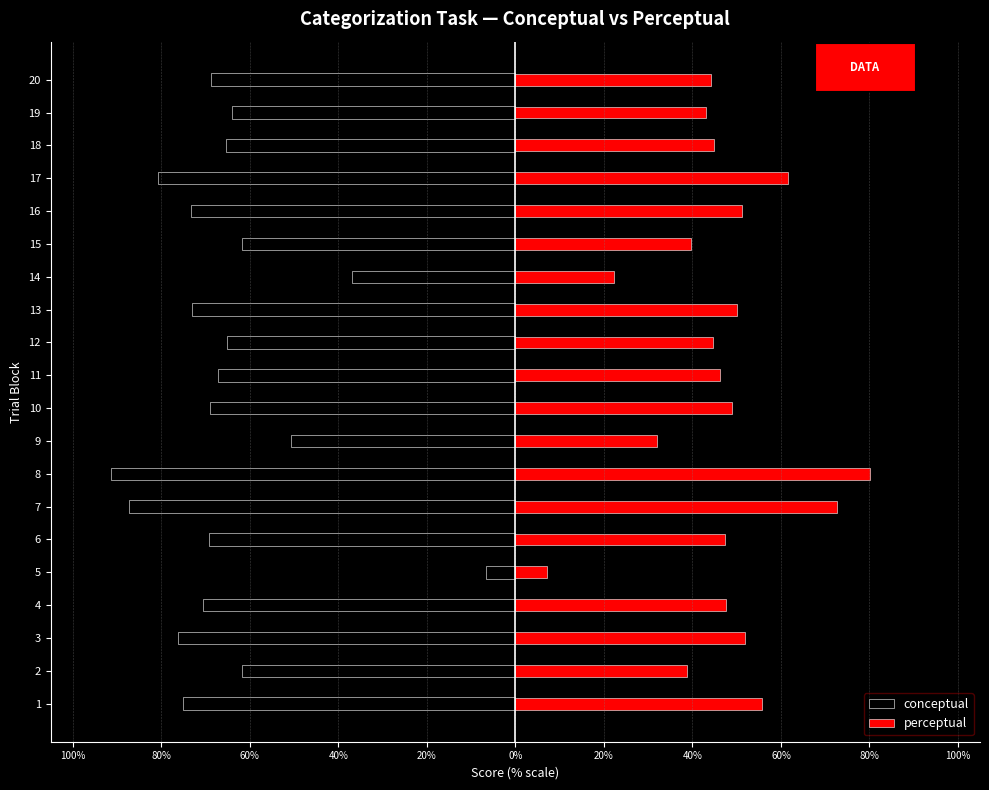

What is the maximum value for conceptual?

-6.6